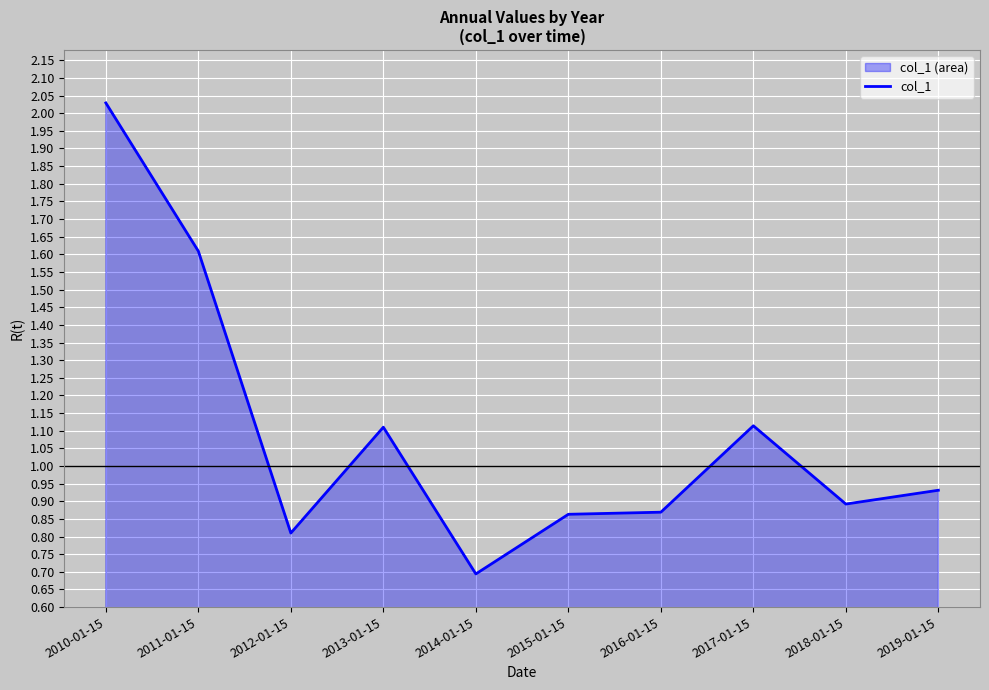

What is the label of the 9th point from the right?

2011-01-15